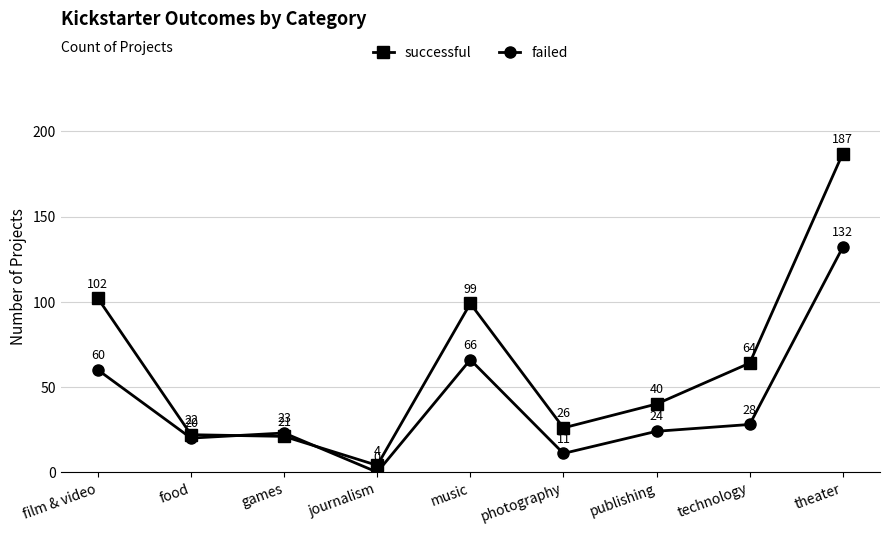

How many lines are shown in the chart?

2